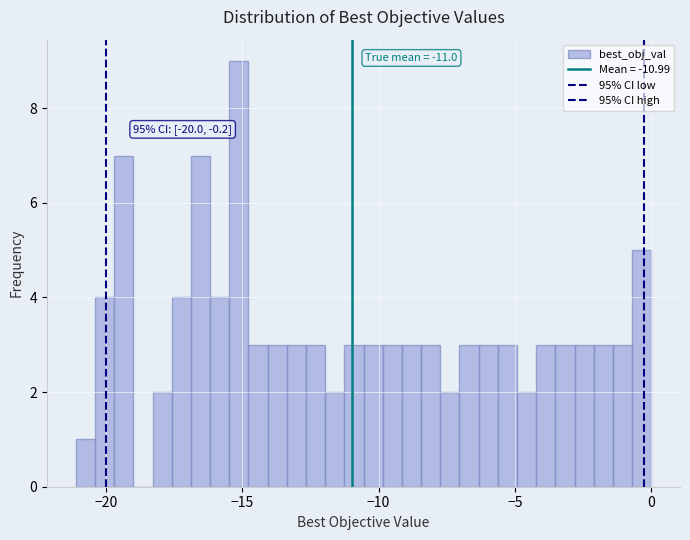

Around what value on the x-axis is the tallest bar? Give the approximate position of its centre, as read against the axis.

-15.0